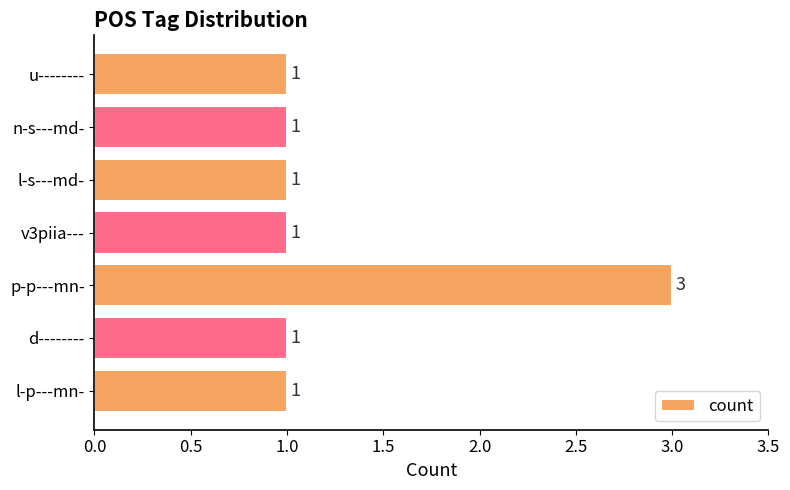

Which category has the highest value across all series?

p-p---mn-